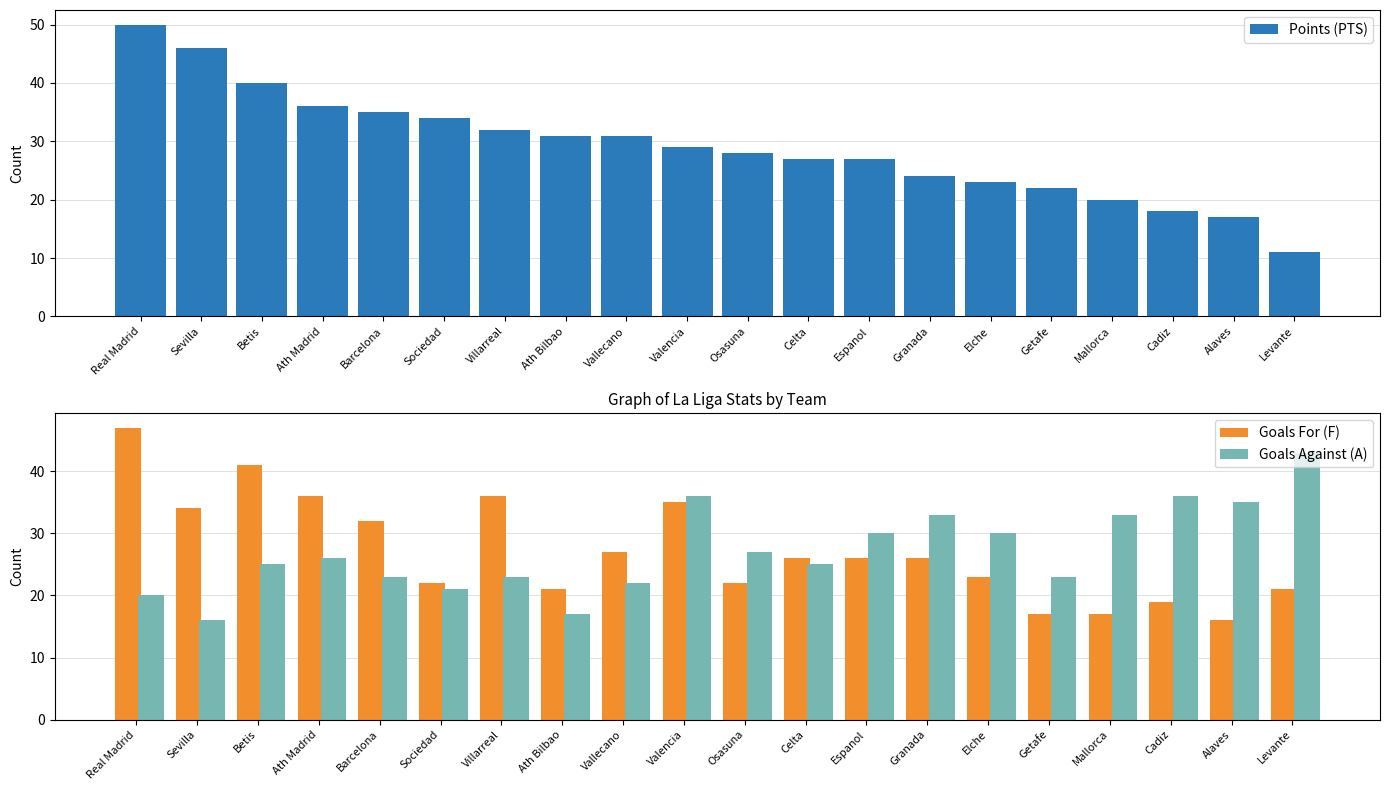

Is the value of Points (PTS) at Granada greater than the value of Goals For (F) at Osasuna?

Yes